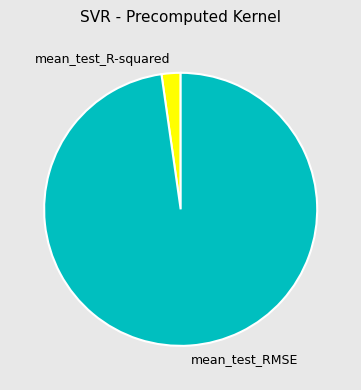

What is the smallest slice in the pie chart?

mean_test_R-squared